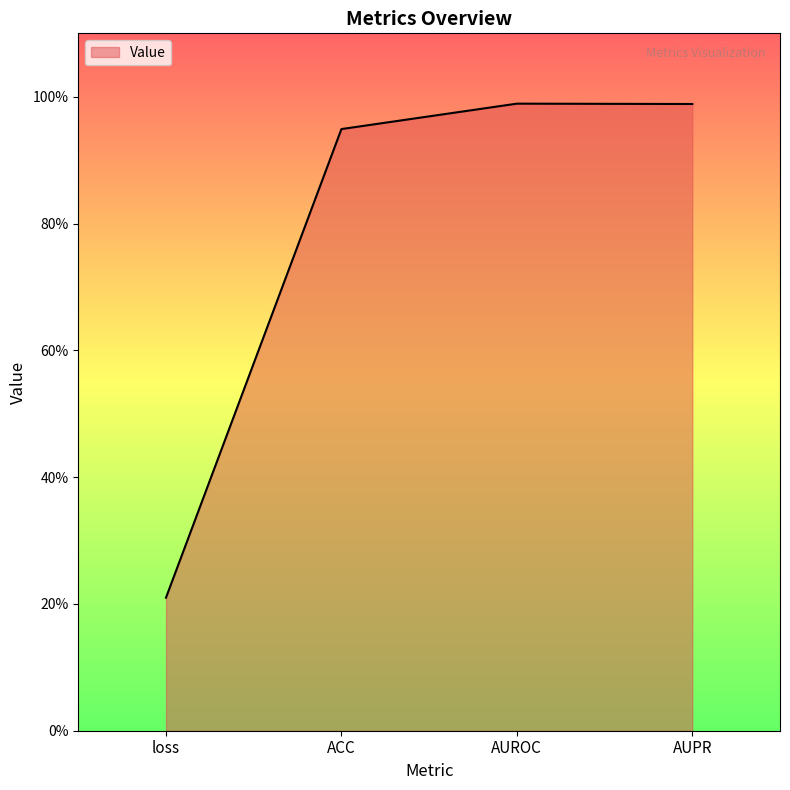

What is the average value?

0.8